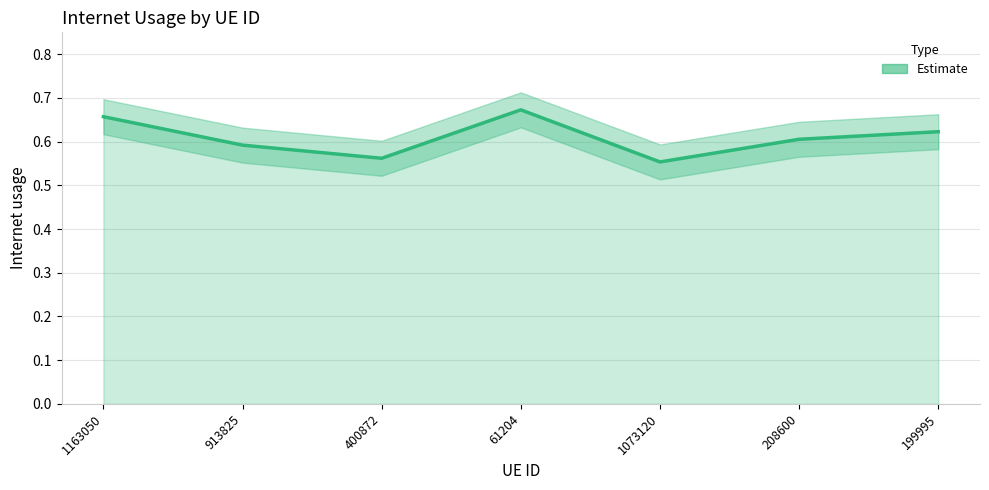

What is the value of the 3rd point from the left?

0.6